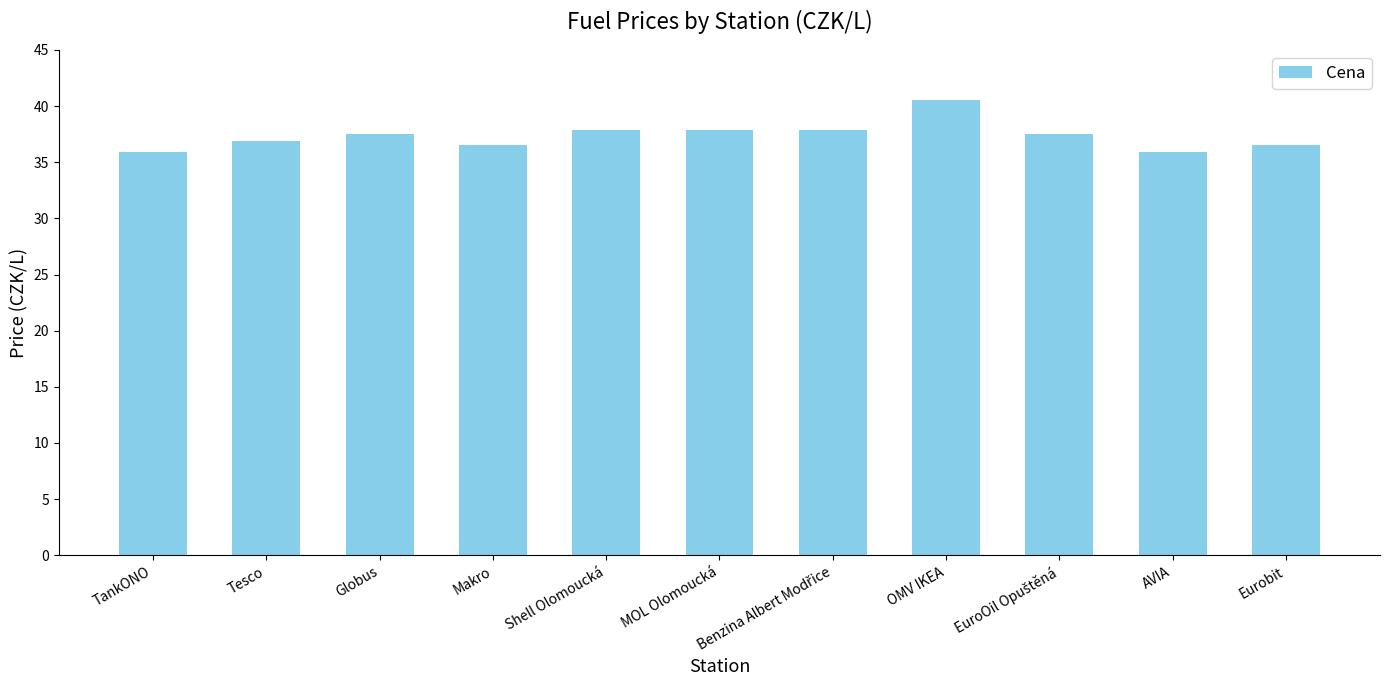

What value does the data have at Tesco?

36.9